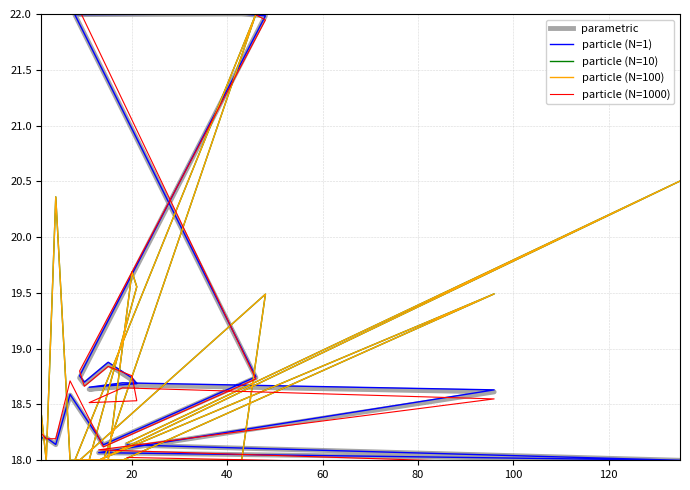

What is the label of the 2nd point from the left?

20